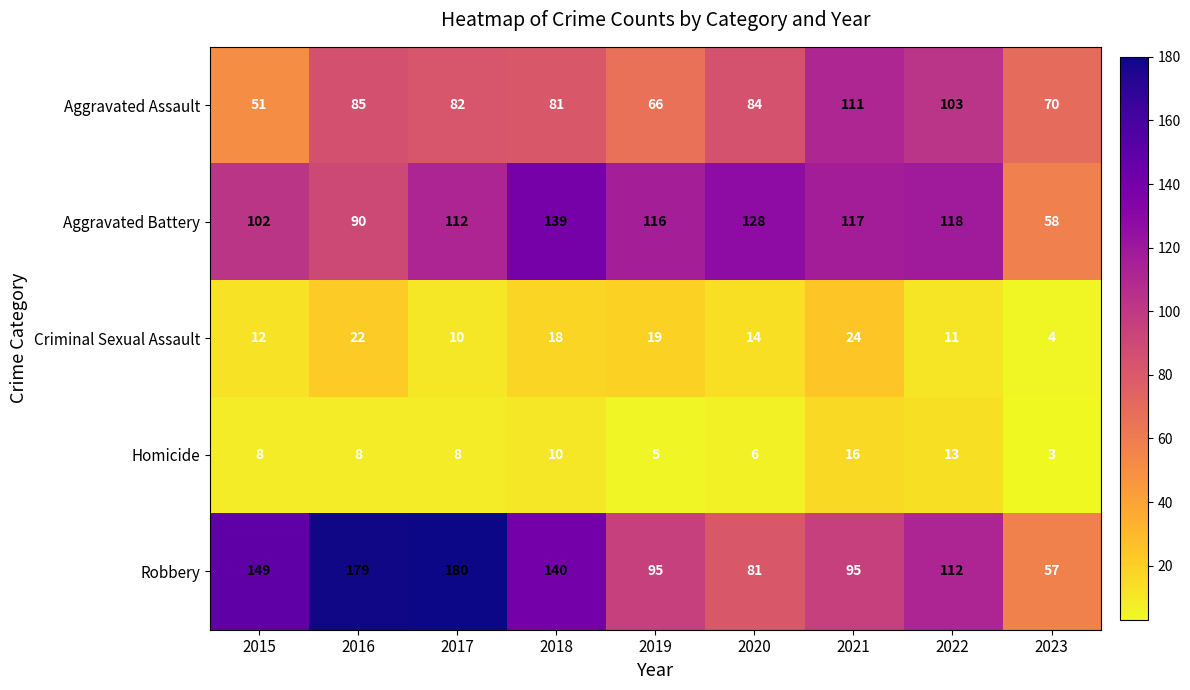

What is the difference between the highest and lowest values at 2016?

171